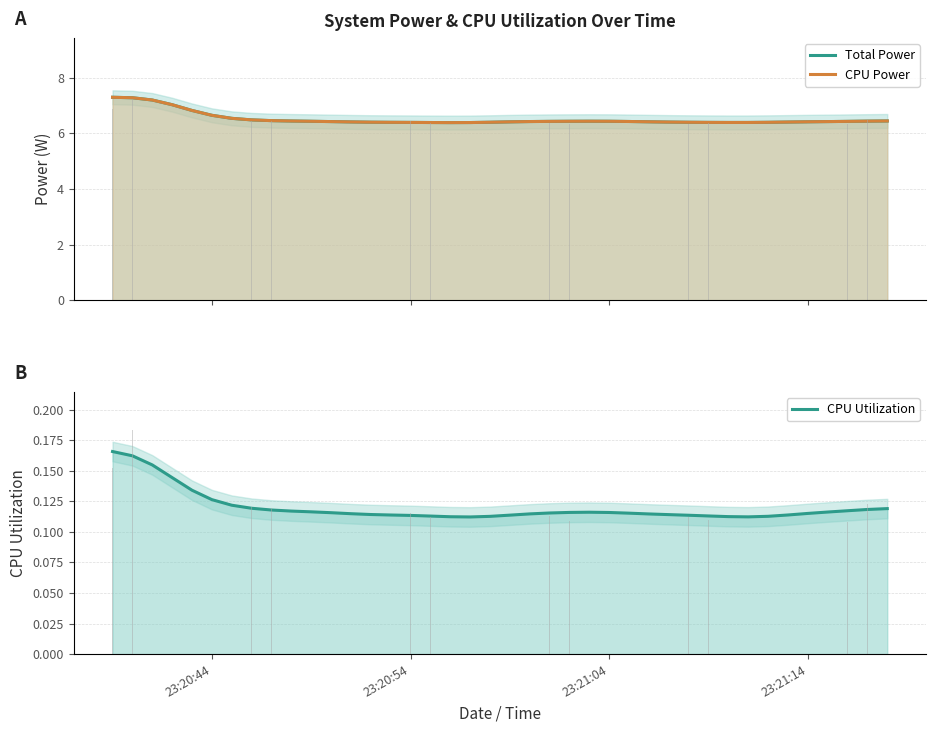

Does the chart contain any negative values?

No